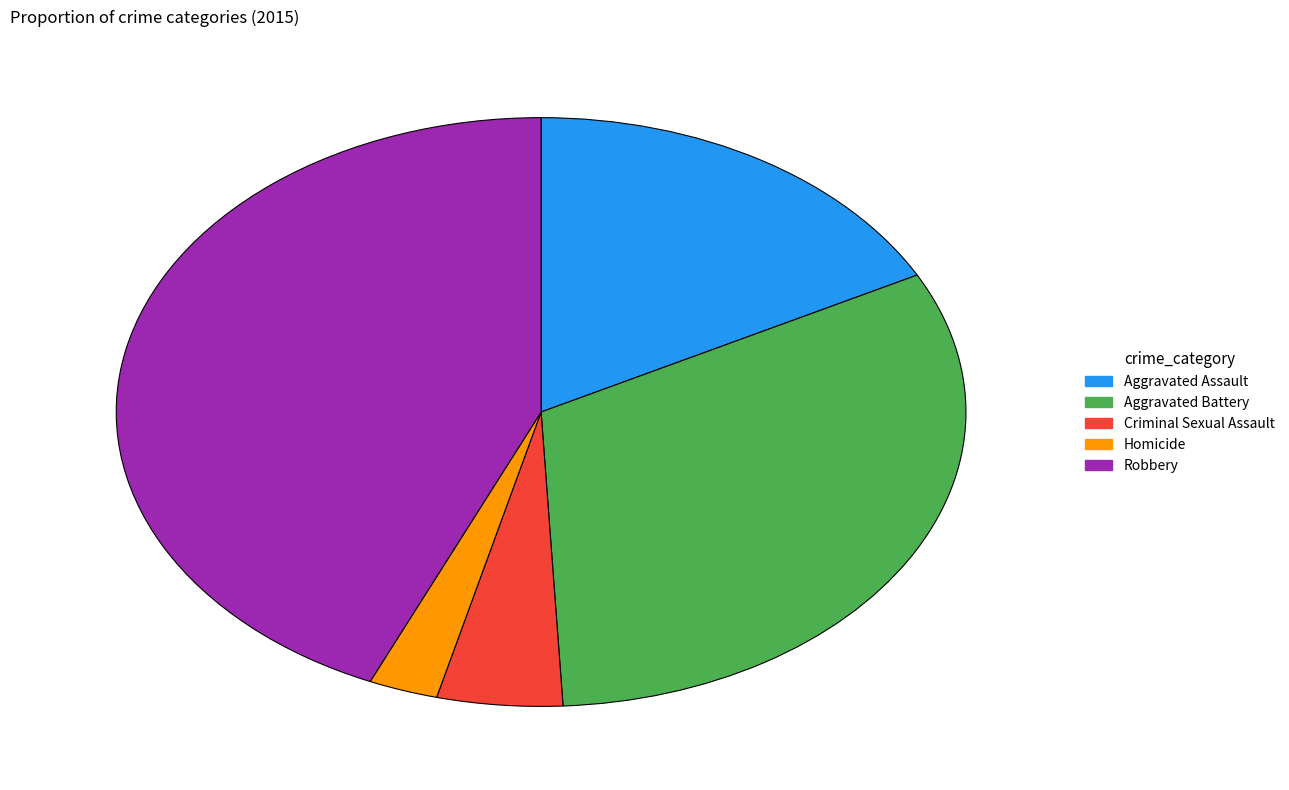

Is there any slice that represents more than half of the pie?

No